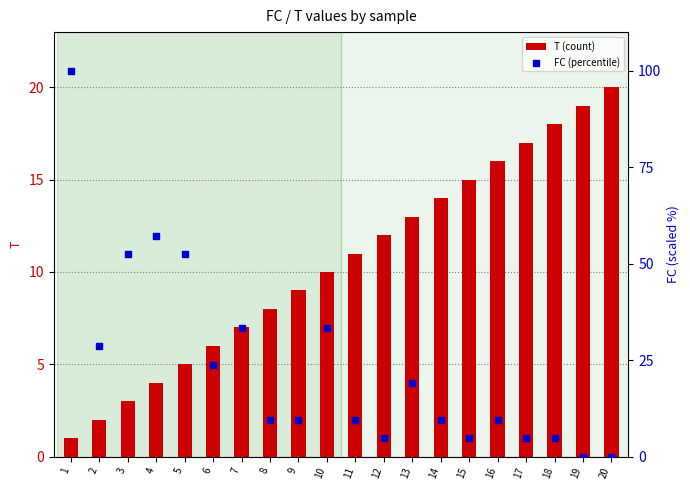

Which series reaches the maximum Y coordinate?

FC (percentile)